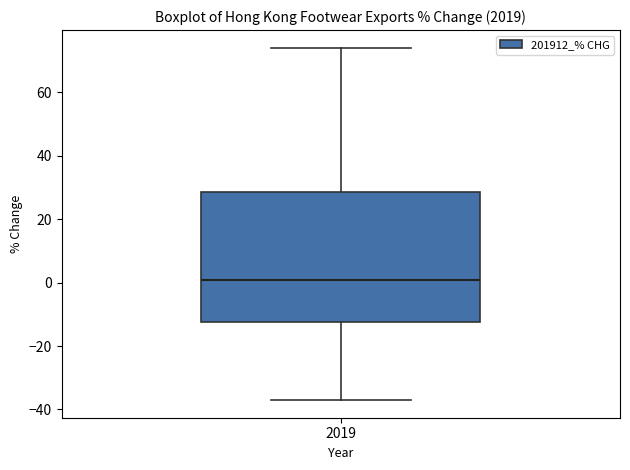

Read this box plot against the y-axis: the position of the median line, the range covered by the box, and the ends of both whiskers. The values are not printed on the chart, so give them approximately, as read against the axis.

median 0, box -12 to 28, whiskers -38 to 74